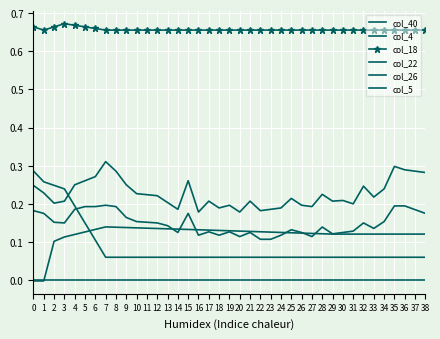

The value of col_4 at 30 is 0.3. True or false?

False